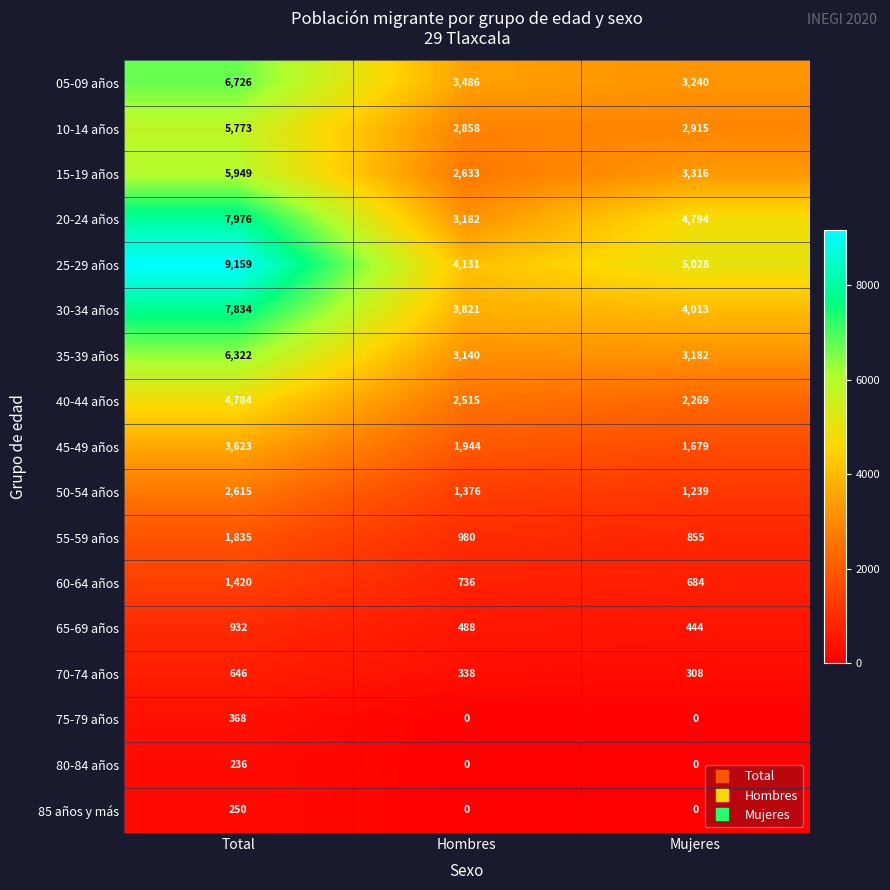

How many series are shown in this chart?

17